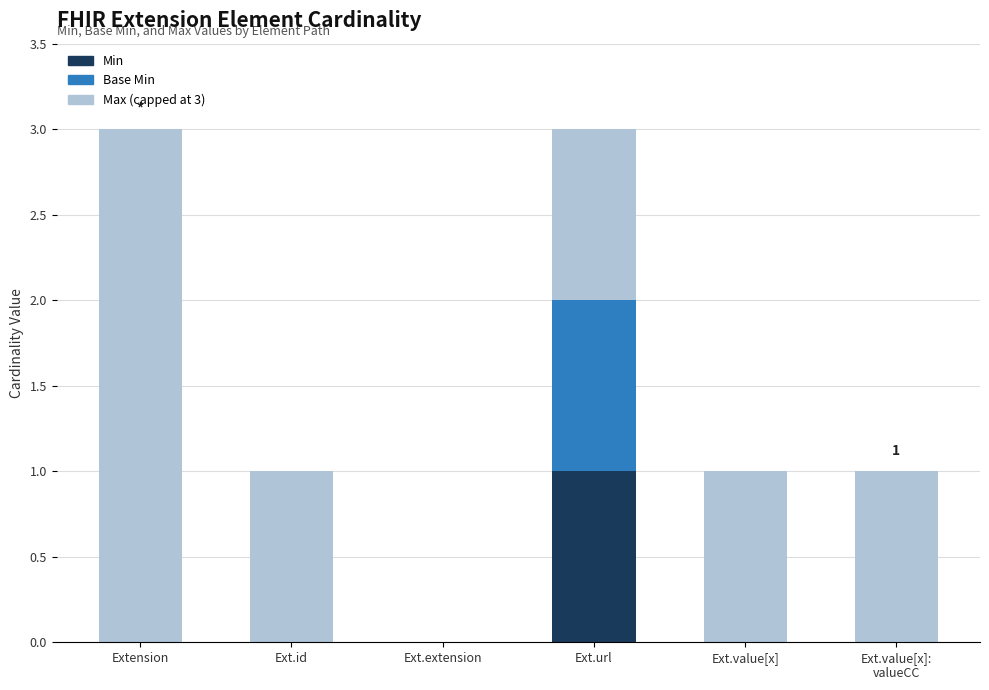

Is it true that Min equals 0 at Ext.extension?

True